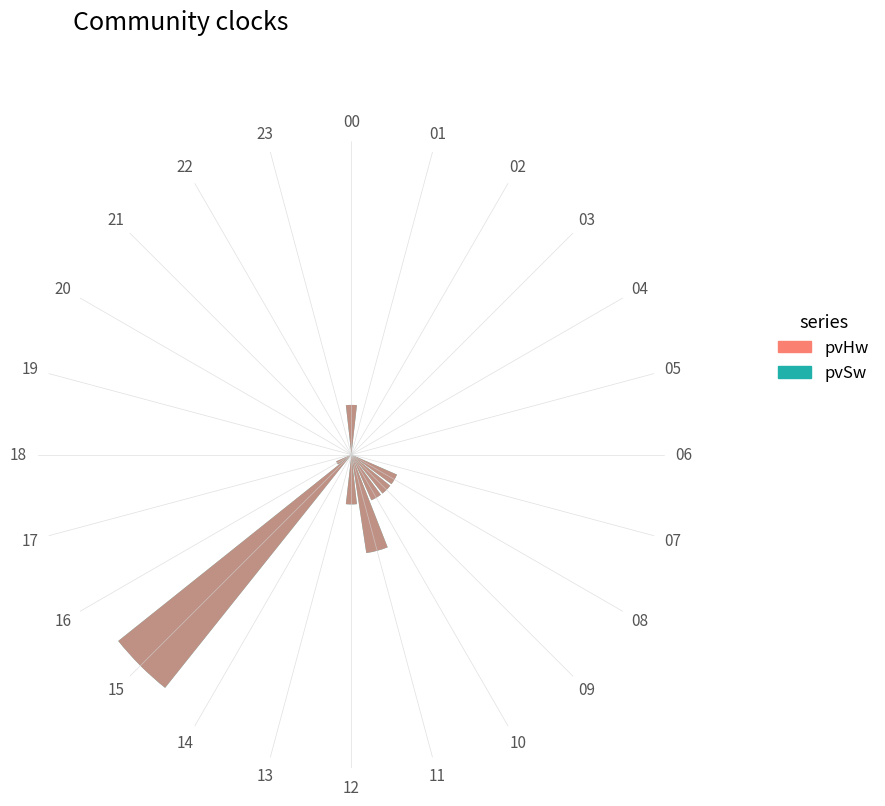

Are the bars horizontal?

No